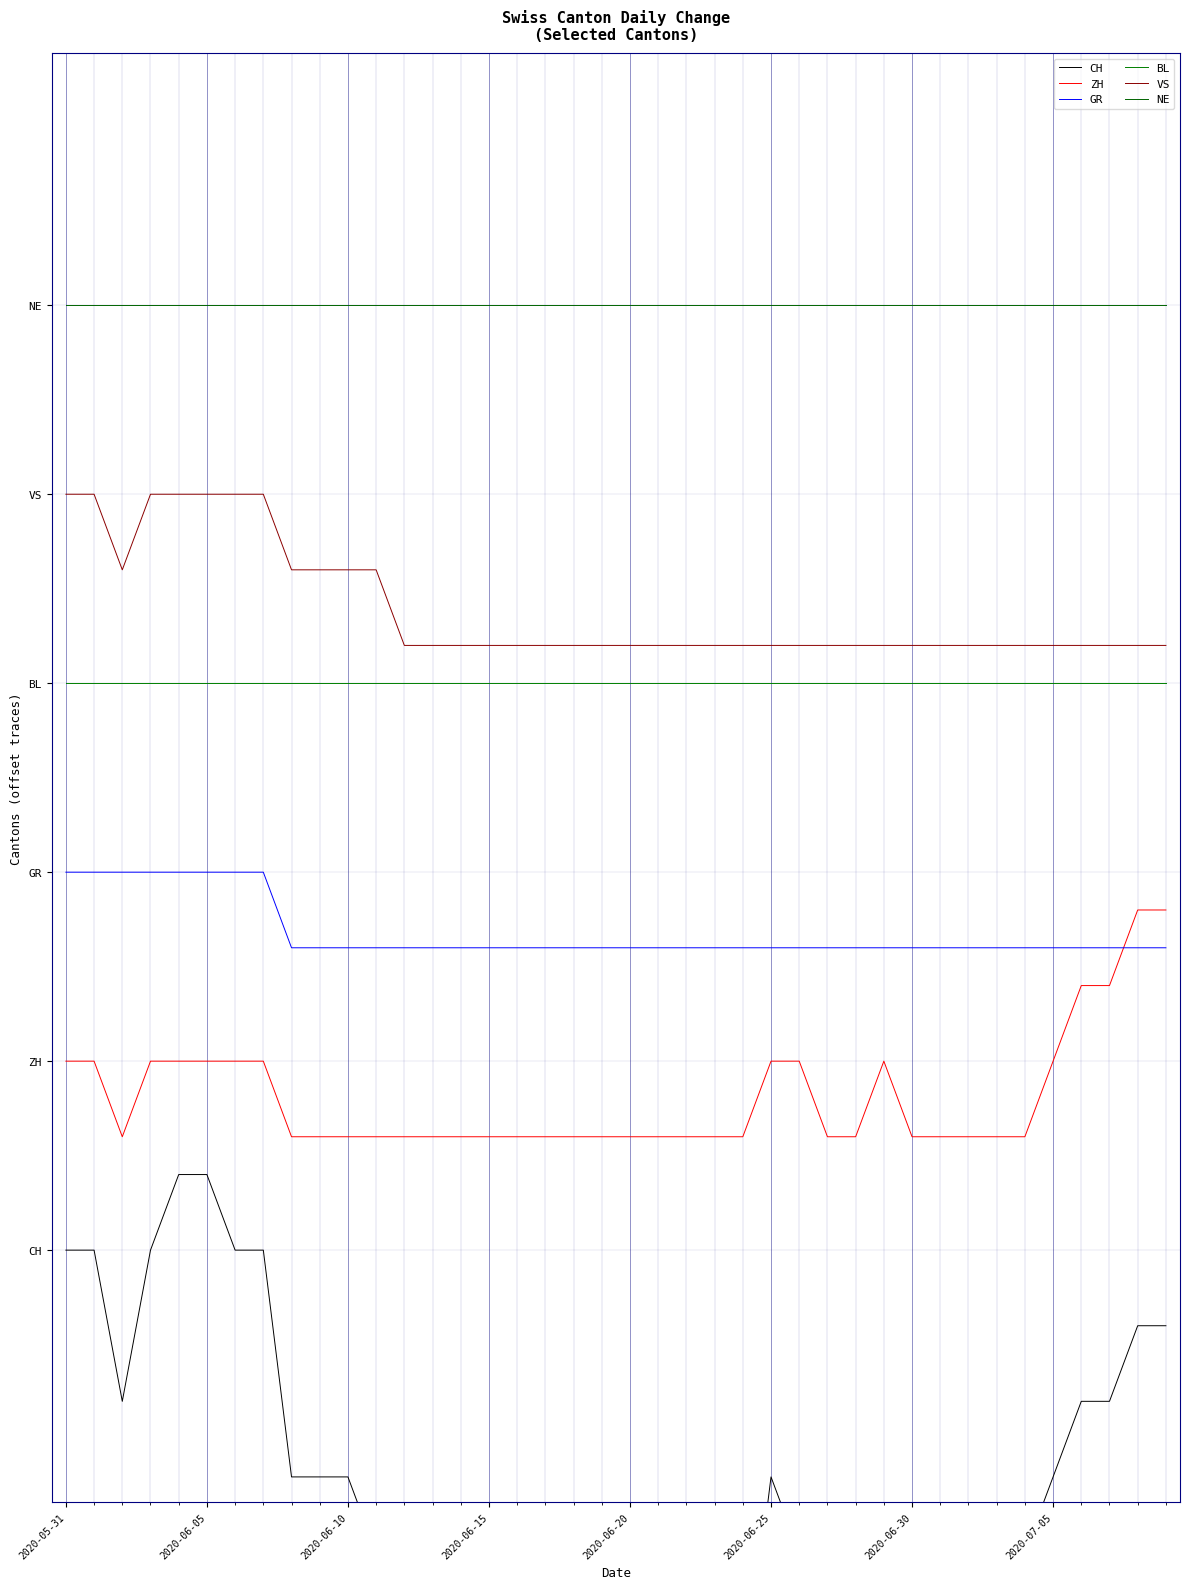

What are all the series names shown in the legend?

CH, ZH, GR, BL, VS, NE